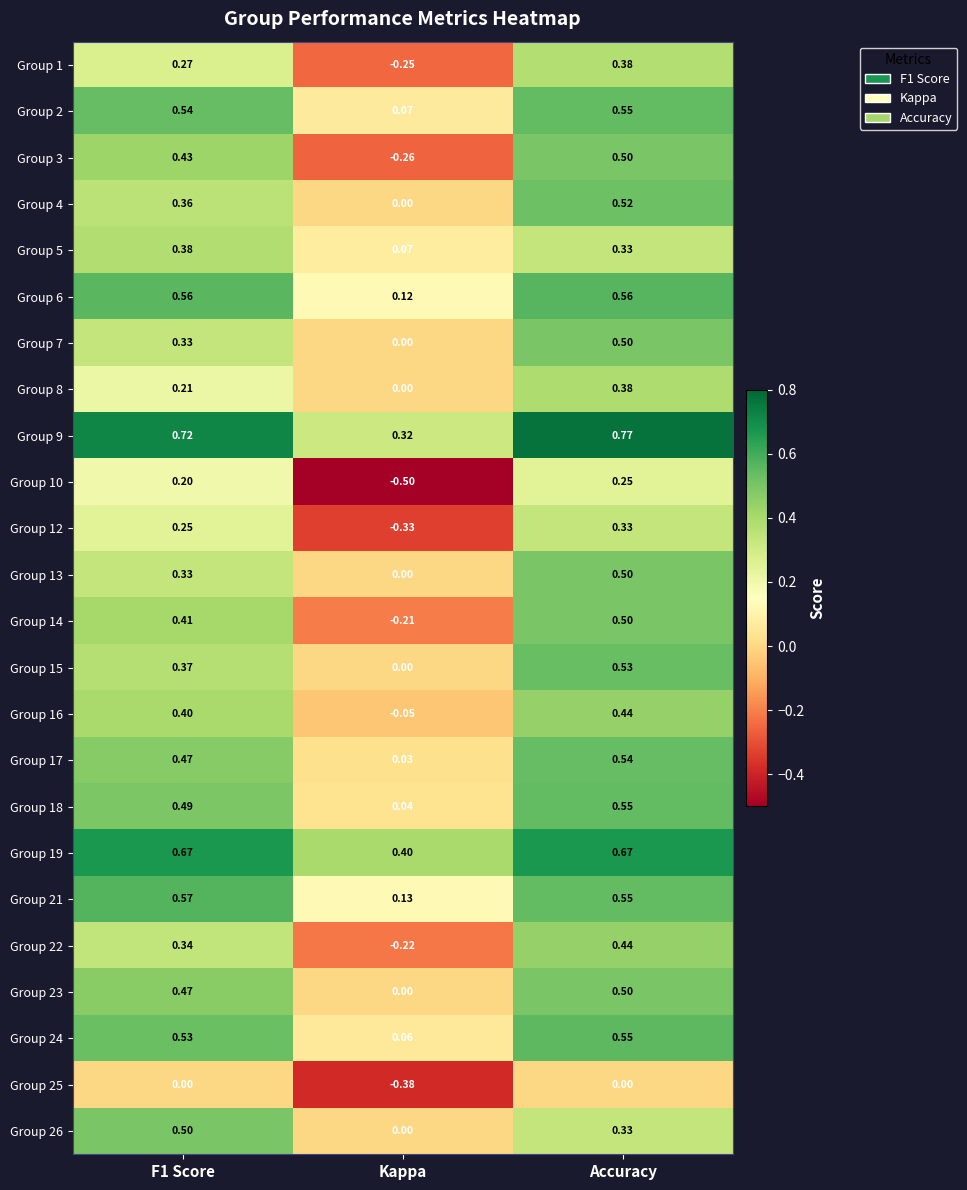

At which category does the chart reach its minimum across all series?

Kappa